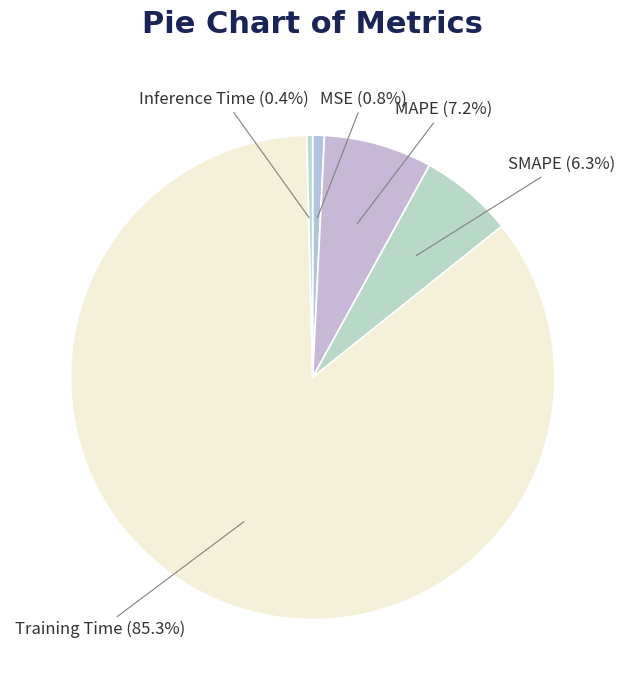

Which has a higher value, SMAPE or Training Time?

Training Time